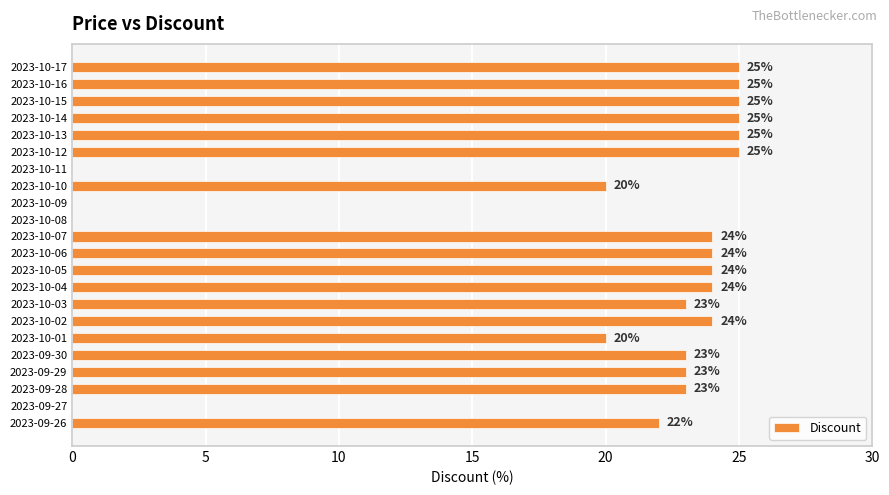

Is it true that the value at 2023-10-08 is 8?

False